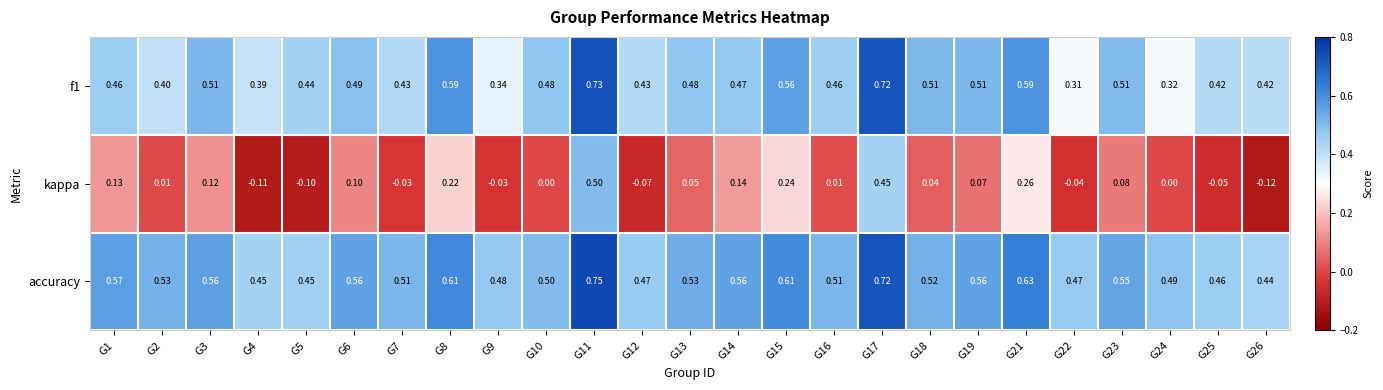

How many distinct data groups are displayed?

3